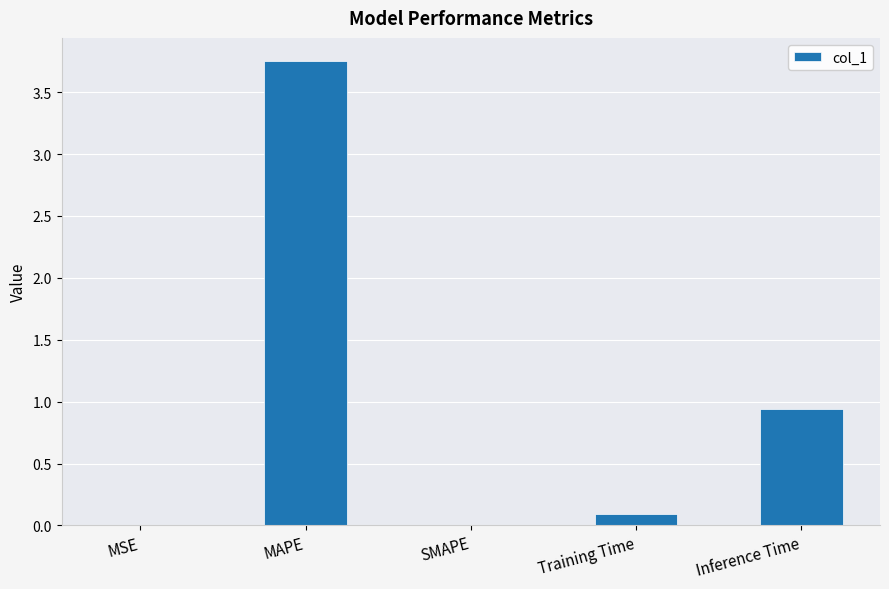

Where is the data nearest to the value 1?

Inference Time